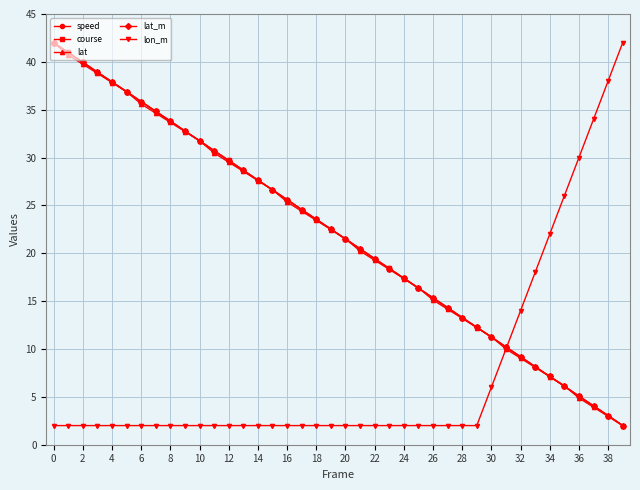

What is the average value of the speed series?

22.0